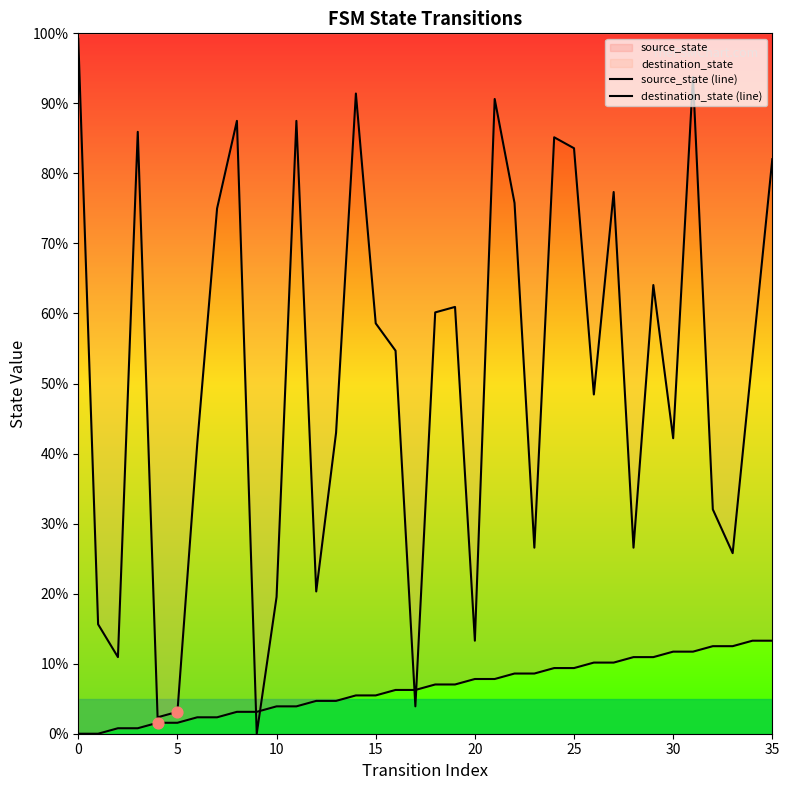

What is the total value across all series at 26?

58.6